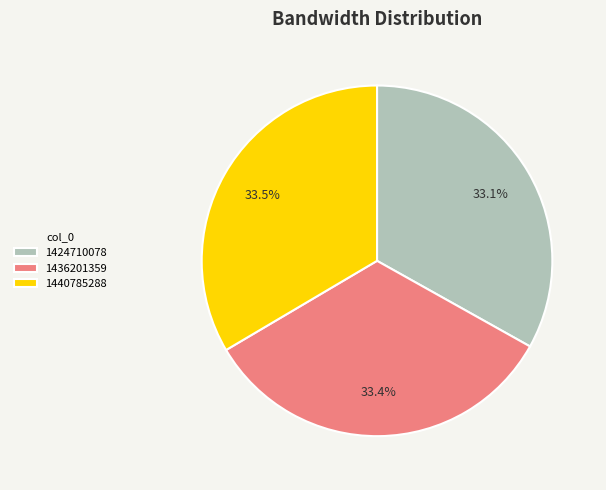

How many segments does this pie chart have?

3